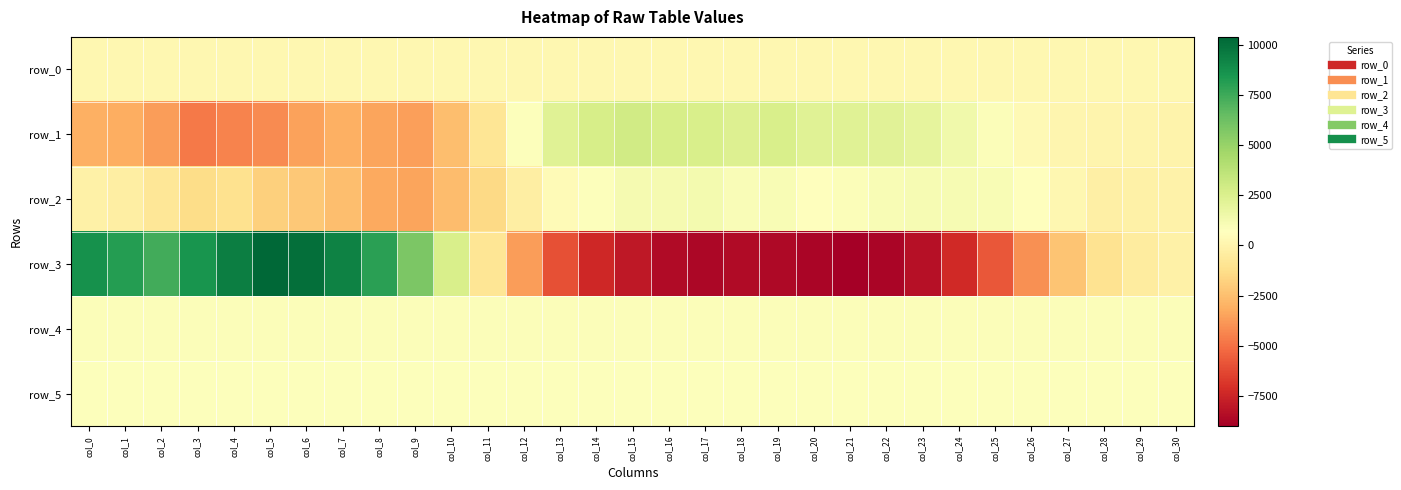

What is the difference between the maximum and second lowest values in the row_1 series?

7293.0